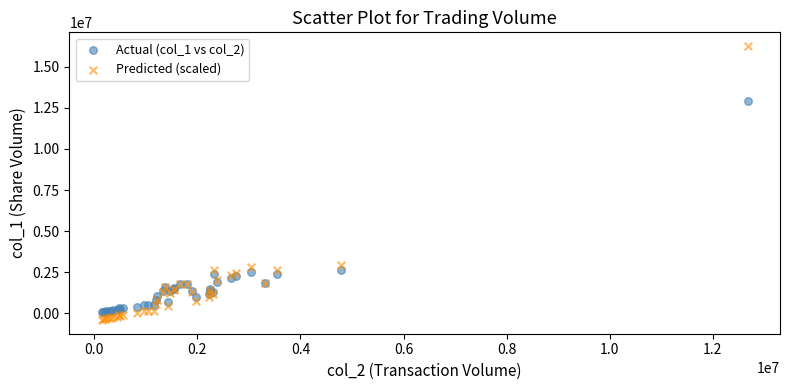

What is the X range (max minus min) for the scatter plot?

12534550